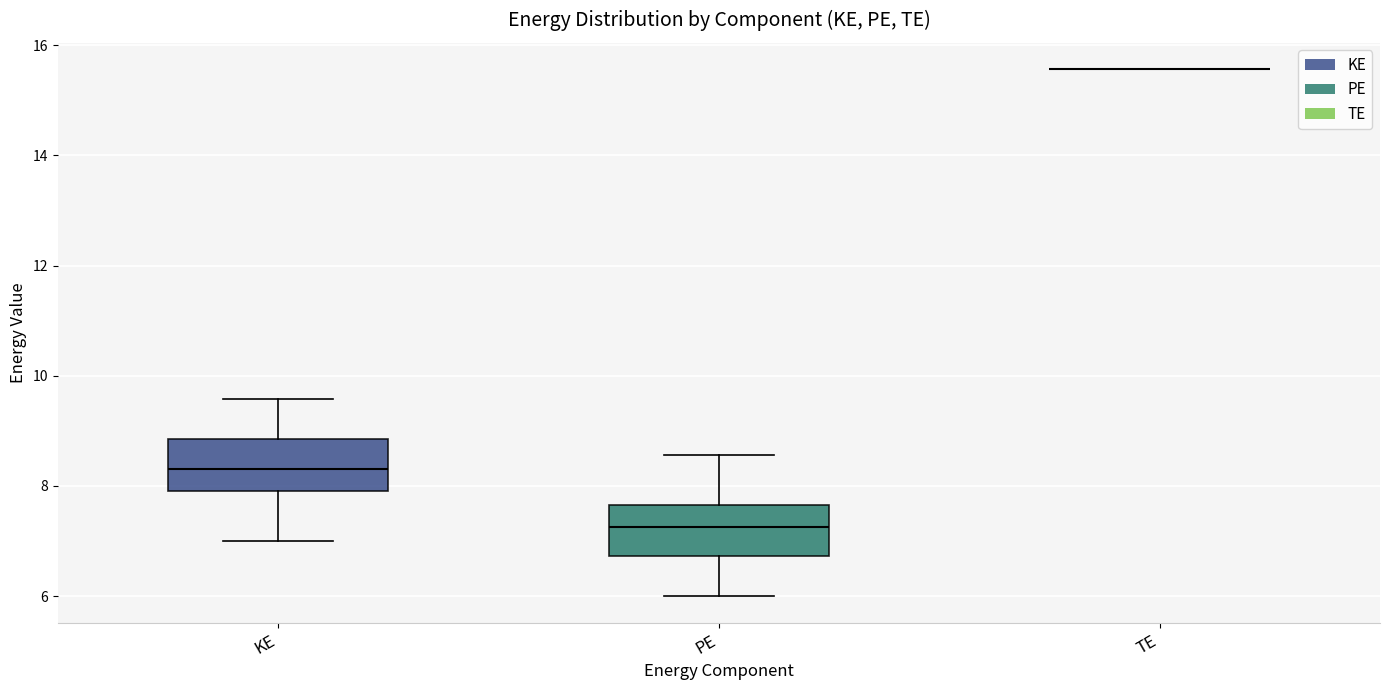

Reading left to right, transcribe this box plot: for each box, give where its median line is, the range the box spans, and where its two whiskers end, as read against the y-axis. The values are not printed on the chart, so give them approximately, as read against the axis.

KE: median 8.4, box 8.0 to 8.8, whiskers 7.0 to 9.6
PE: median 7.2, box 6.8 to 7.6, whiskers 6.0 to 8.6
TE: box collapsed to a line at 15.6, whiskers 15.6 to 15.6